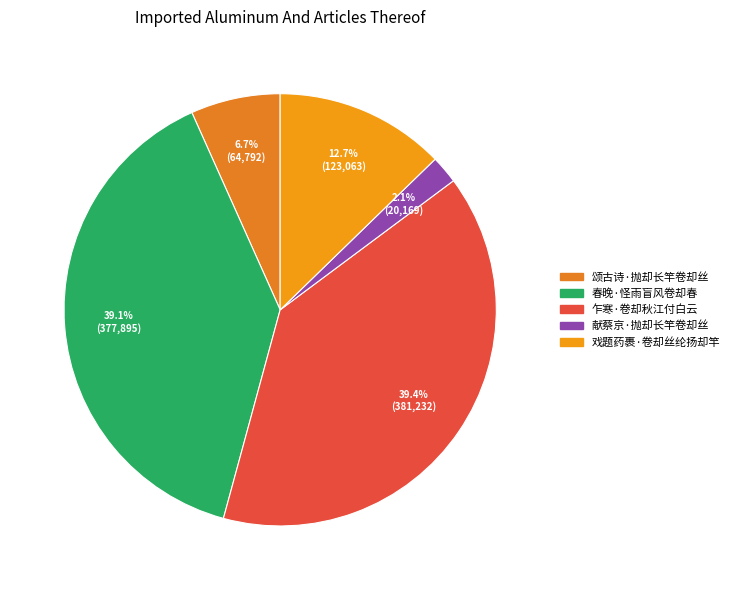

What is the total percentage of 乍寒·卷却秋江付白云 and 献蔡京·抛却长竿卷却丝?

41.5%